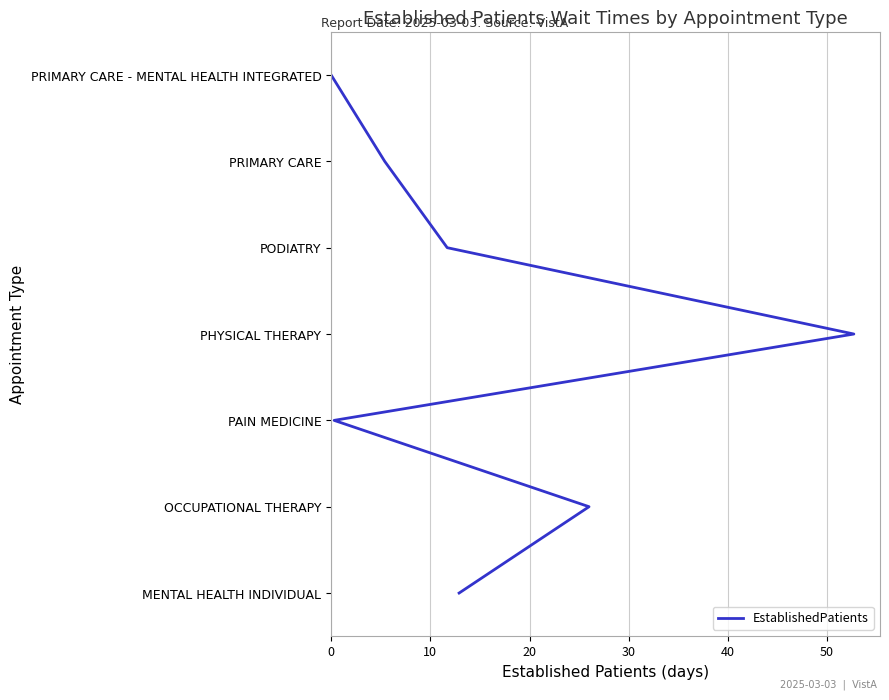

Is this an area chart (filled region under the line)?

No